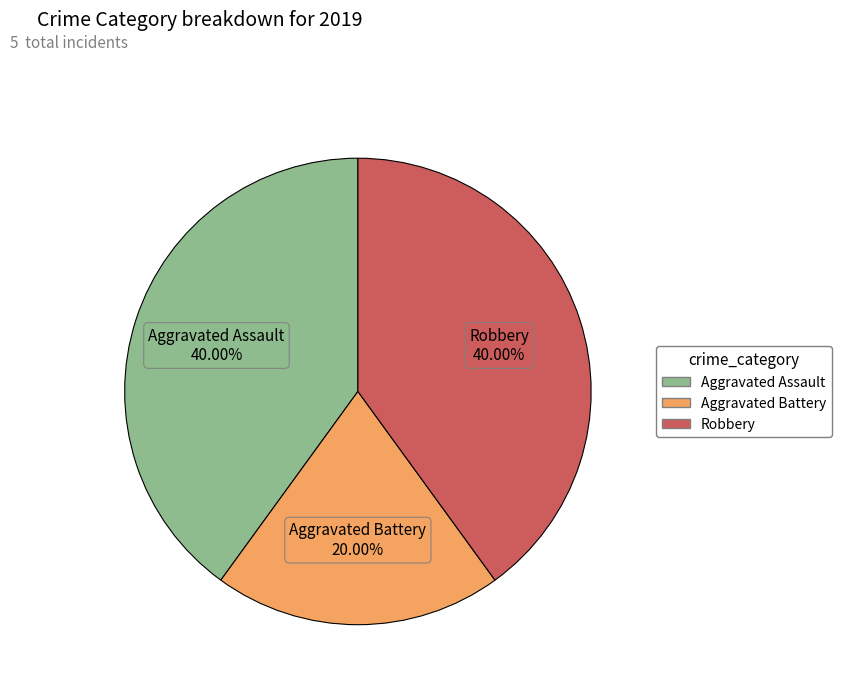

What is the smallest slice in the pie chart?

Aggravated Battery